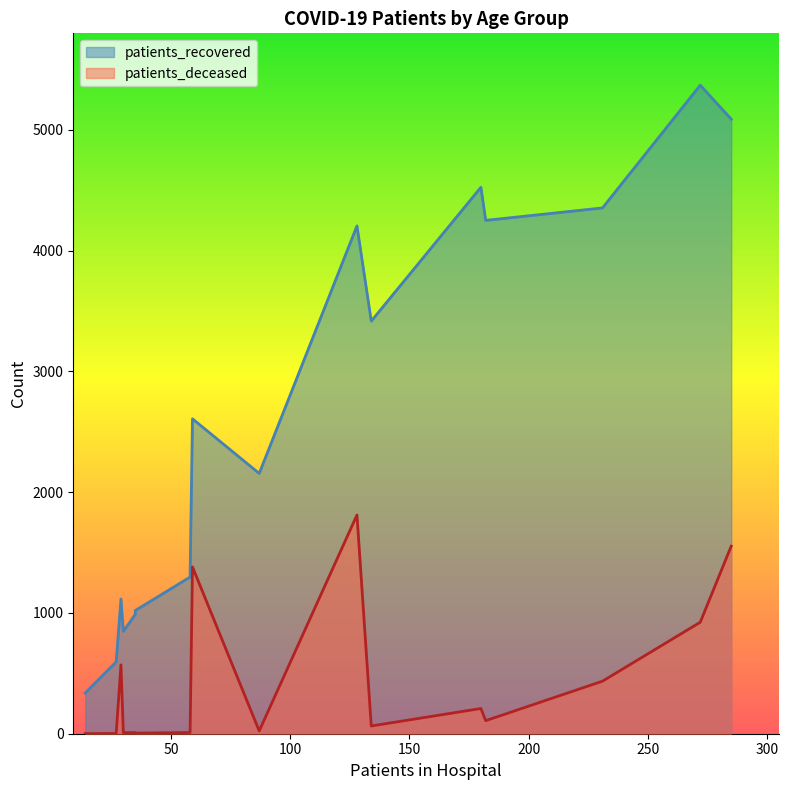

True or false: patients_deceased and patients_recovered cross at least once.

False